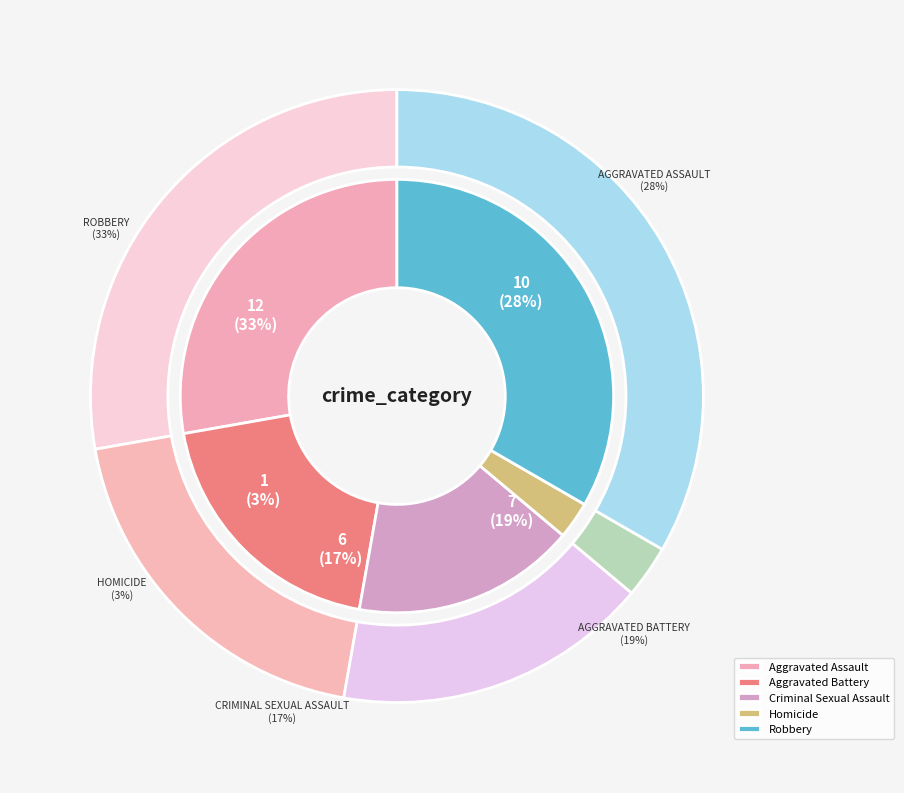

Is there any slice that represents more than half of the pie?

No